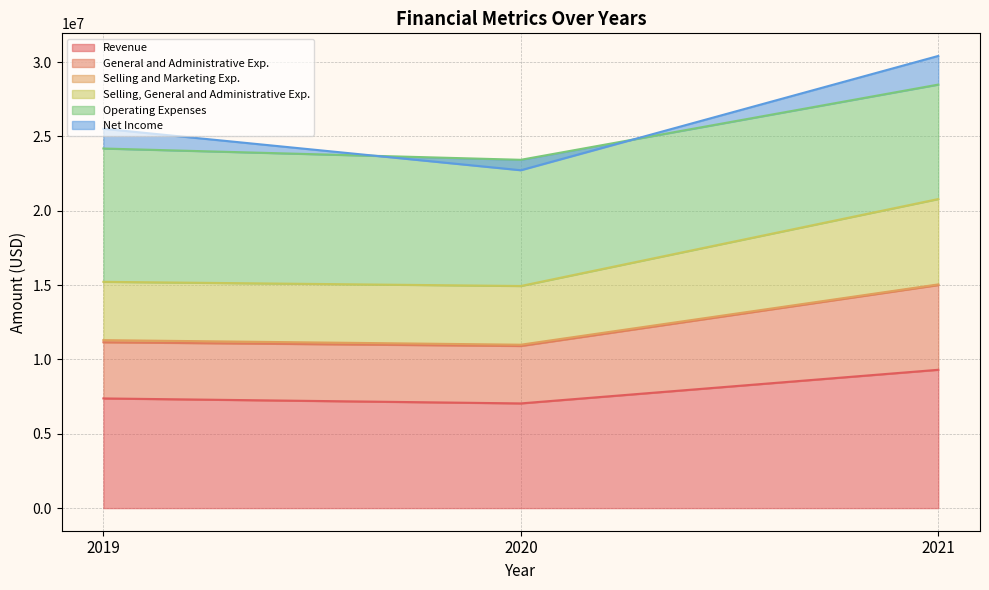

Where is Revenue nearest to the value 8174000?

2019